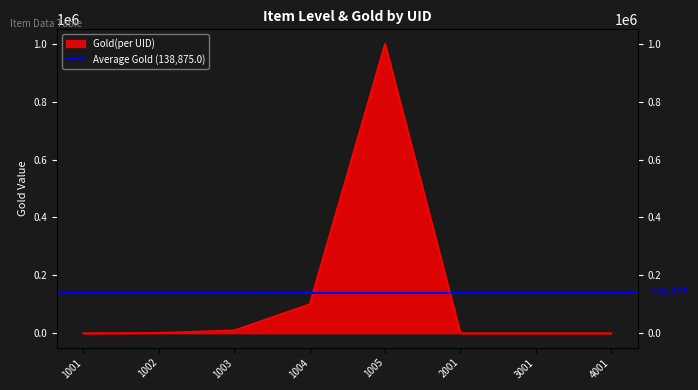

What is the difference between the maximum and minimum values?

1000000